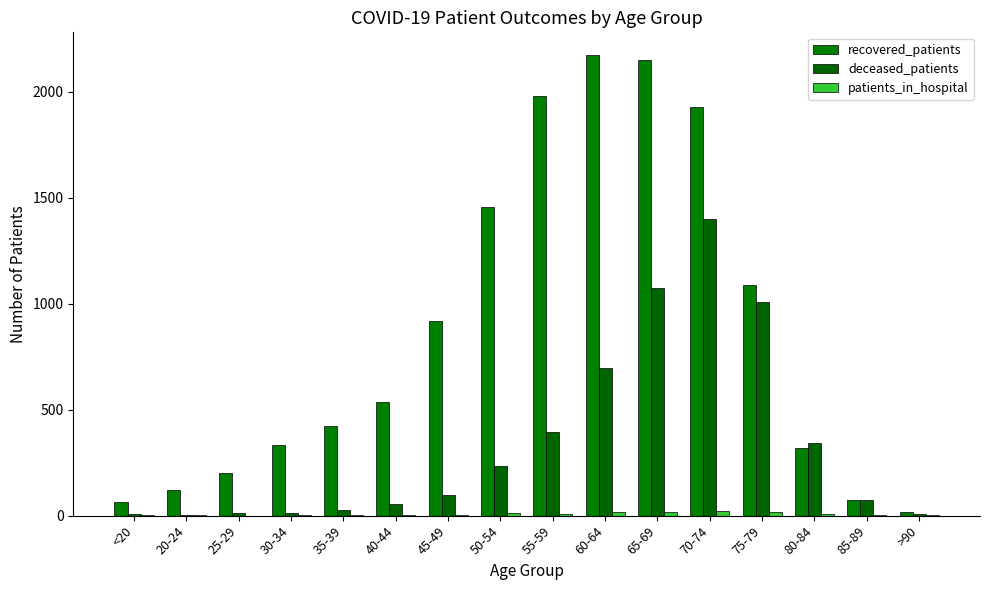

How many distinct data groups are displayed?

3